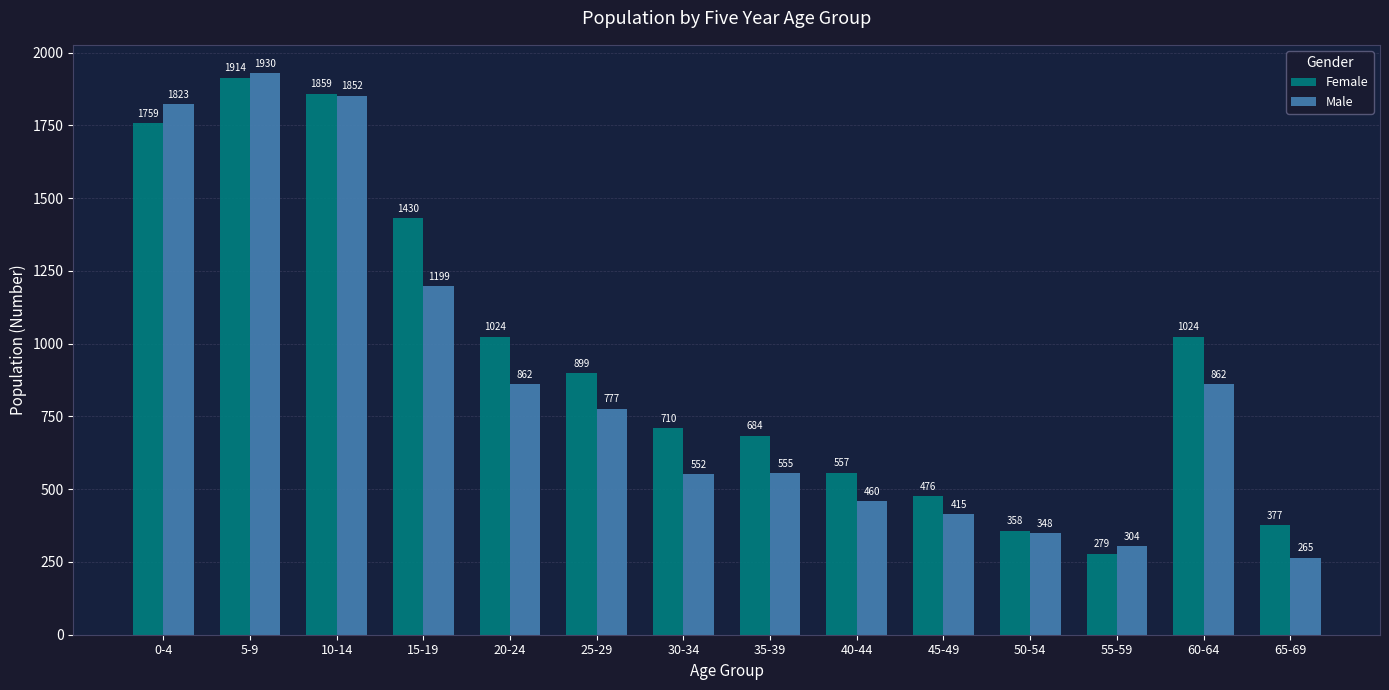

Does the chart contain any negative values?

No